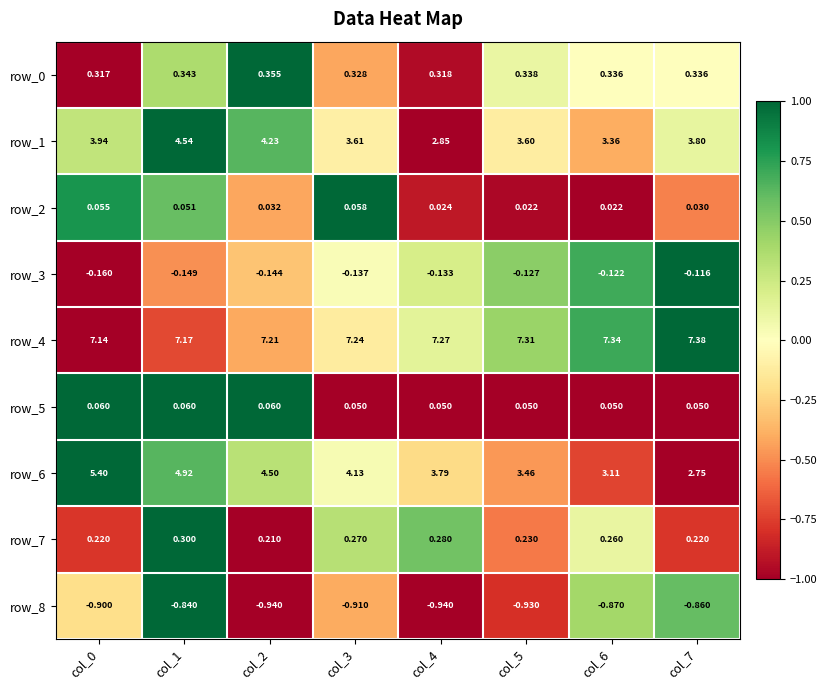

Is the value of row_4 at col_5 greater than the value of row_0 at col_5?

Yes